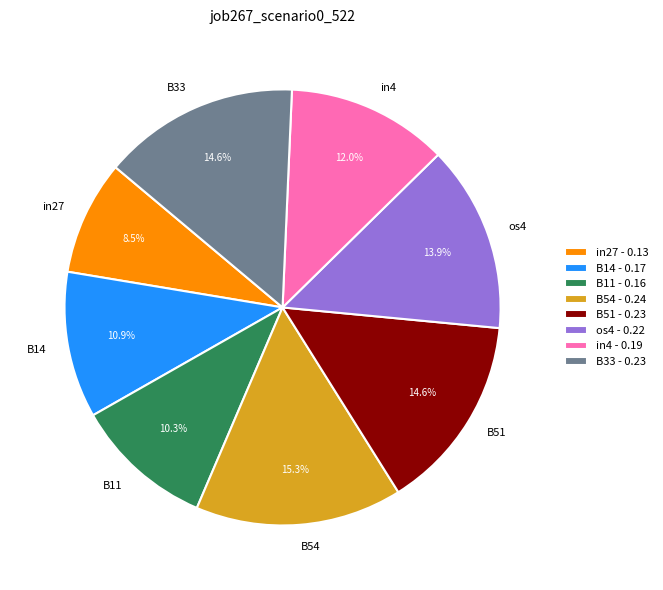

Count the number of slices in the pie.

8